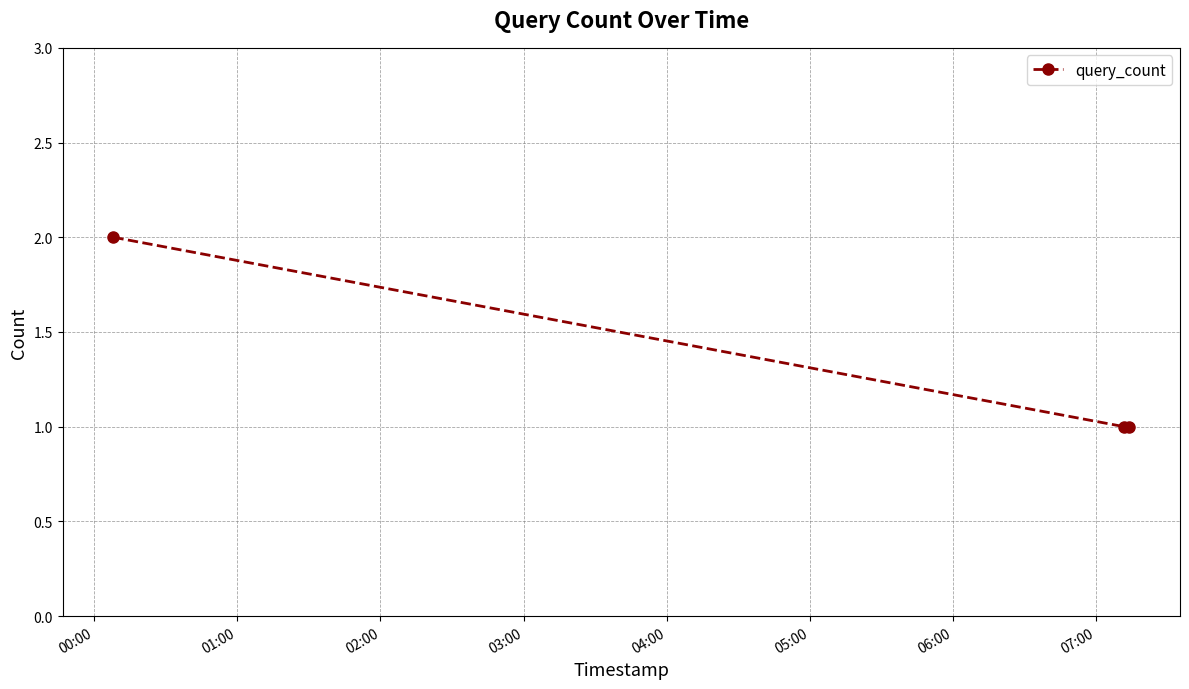

What is the sum of all values?

4